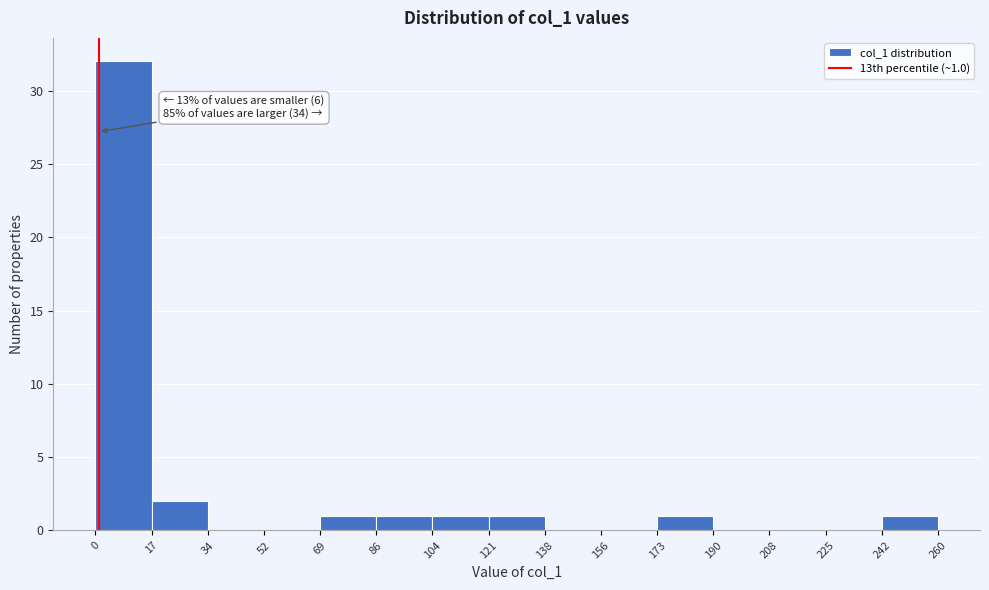

Which range on the x-axis has the tallest bar?

0 to 17